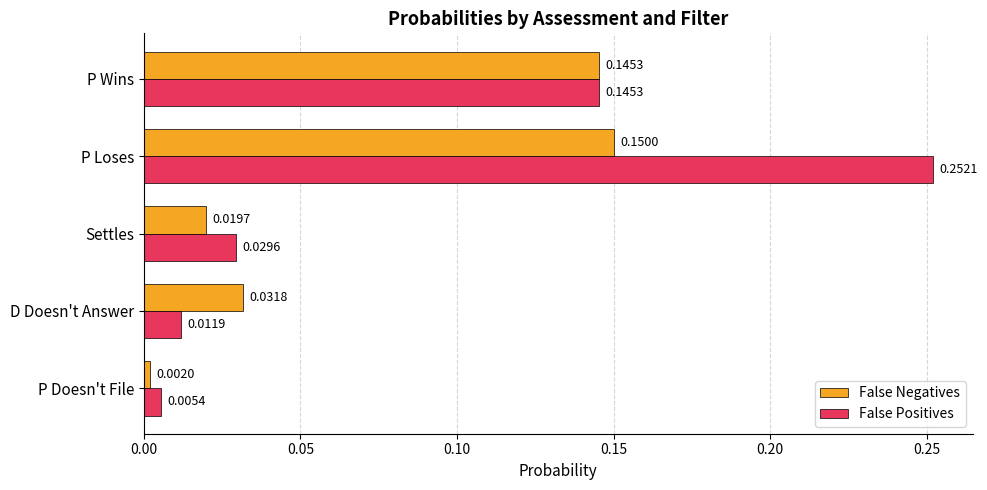

Is the value of False Negatives at D Doesn't Answer greater than the value of False Positives at P Loses?

No